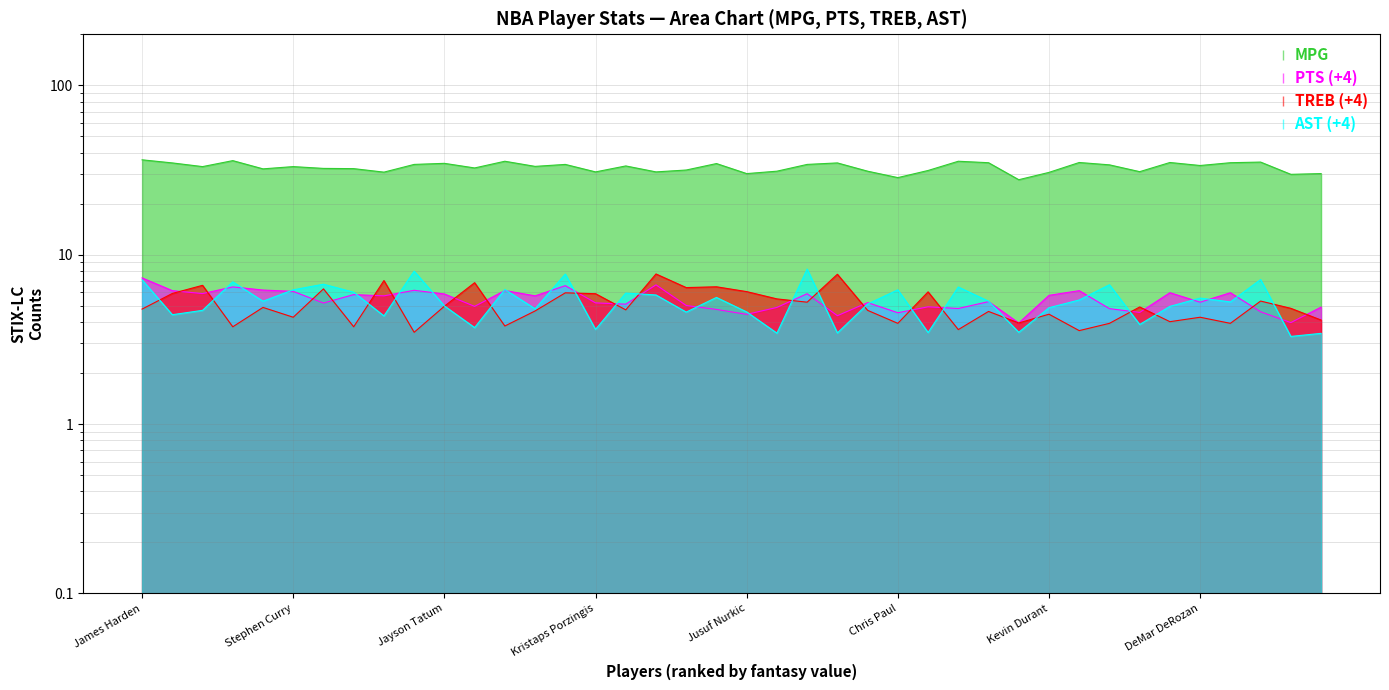

What is the spread (max minus min) of values at Jimmy Butler?

28.7